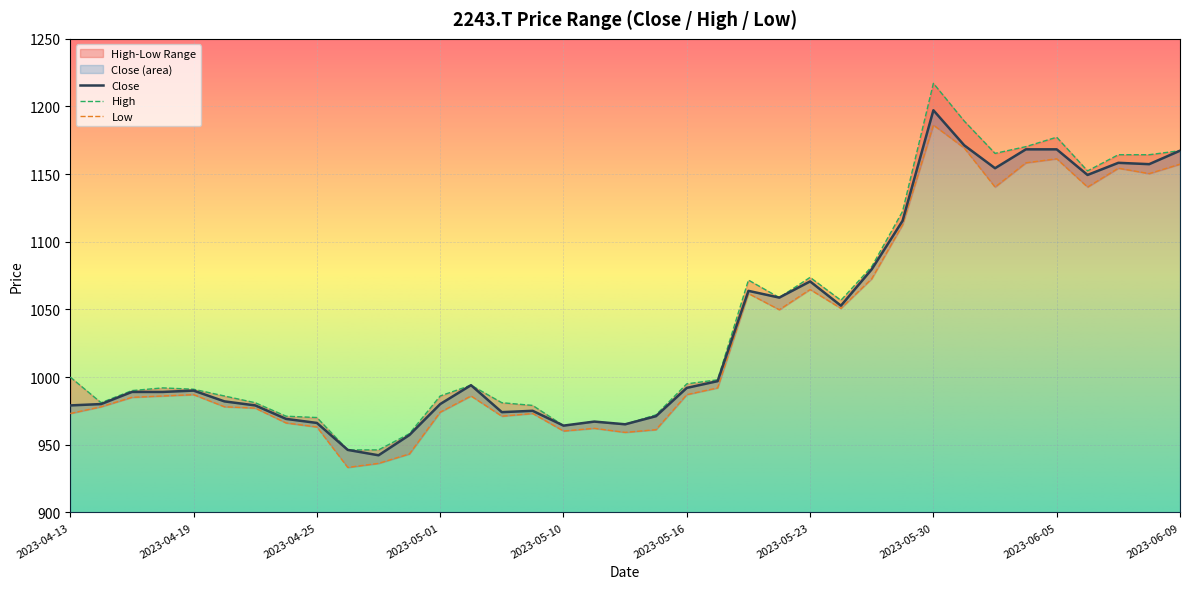

What is the label of the 15th point from the right?

2023-05-19